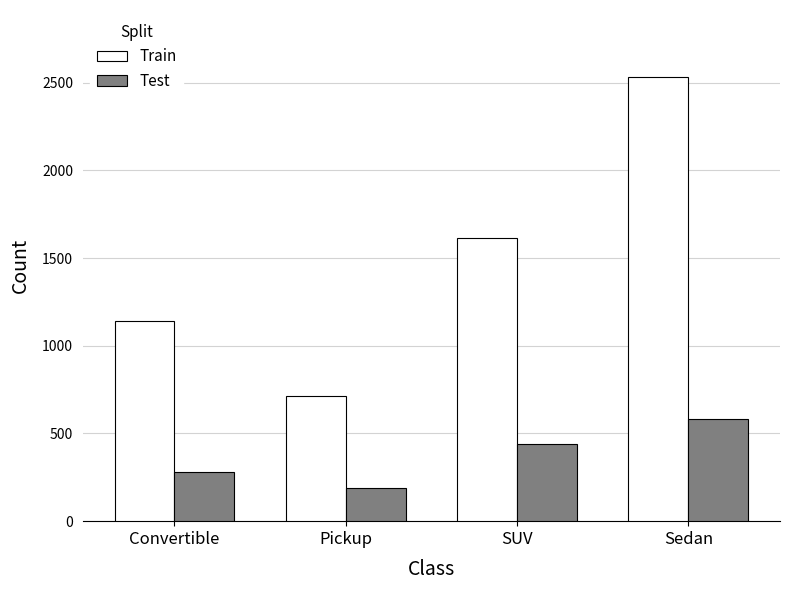

Is the value of Train at Sedan greater than the value of Test at Pickup?

Yes